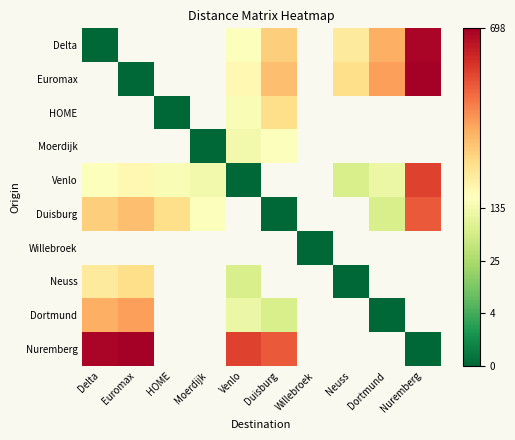

How many values in Moerdijk are above zero?

2